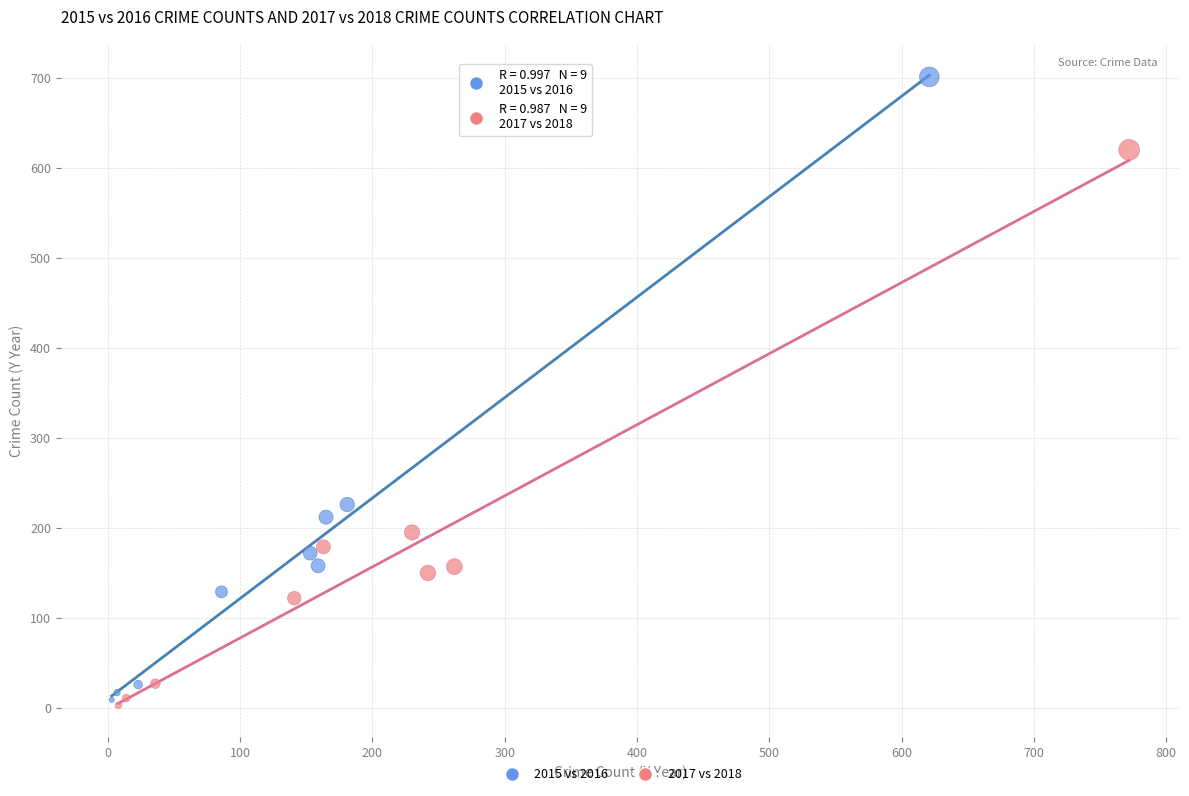

Which series has the largest Y range (max minus min)?

2015 vs 2016